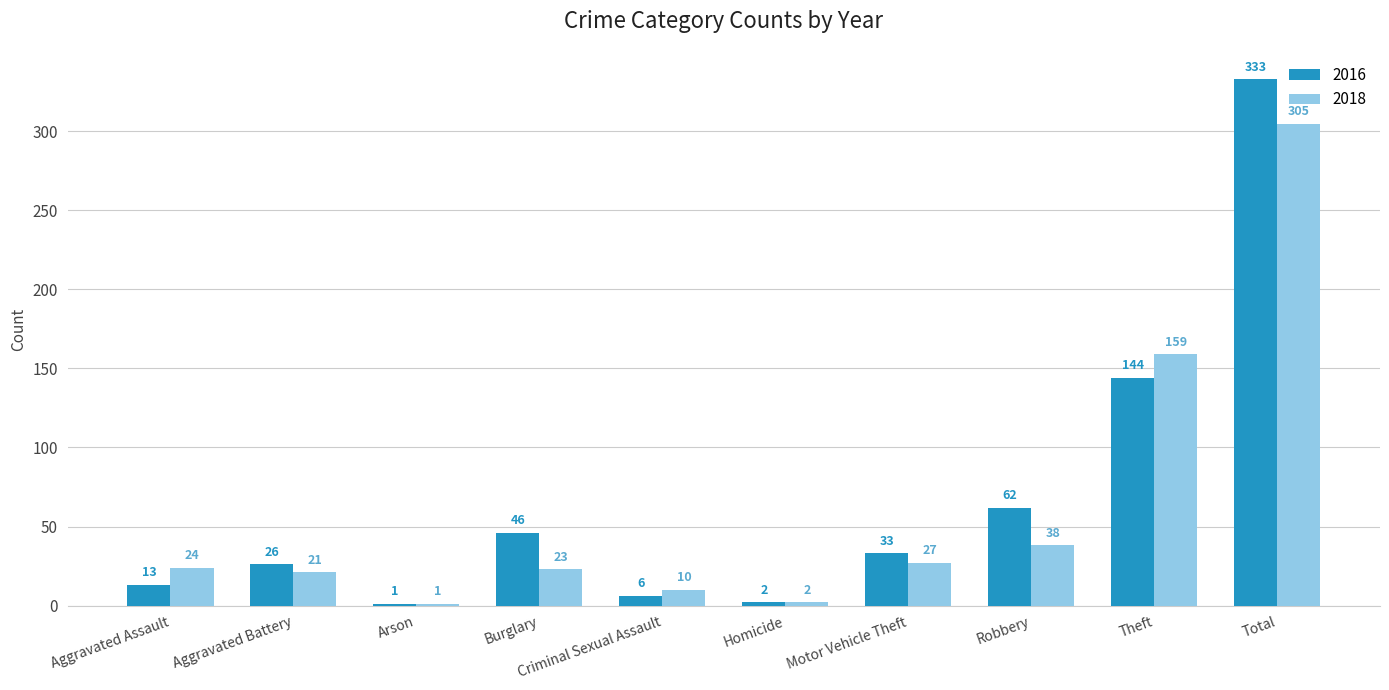

Count the number of data series in this chart.

2